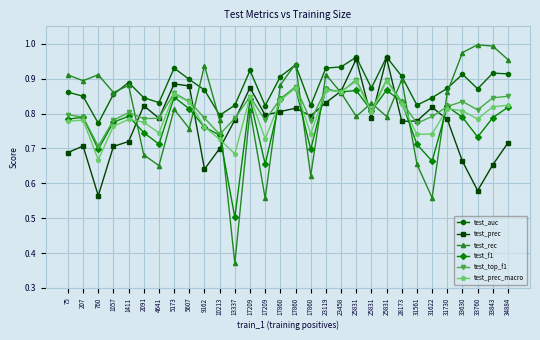

How many lines are shown in the chart?

6